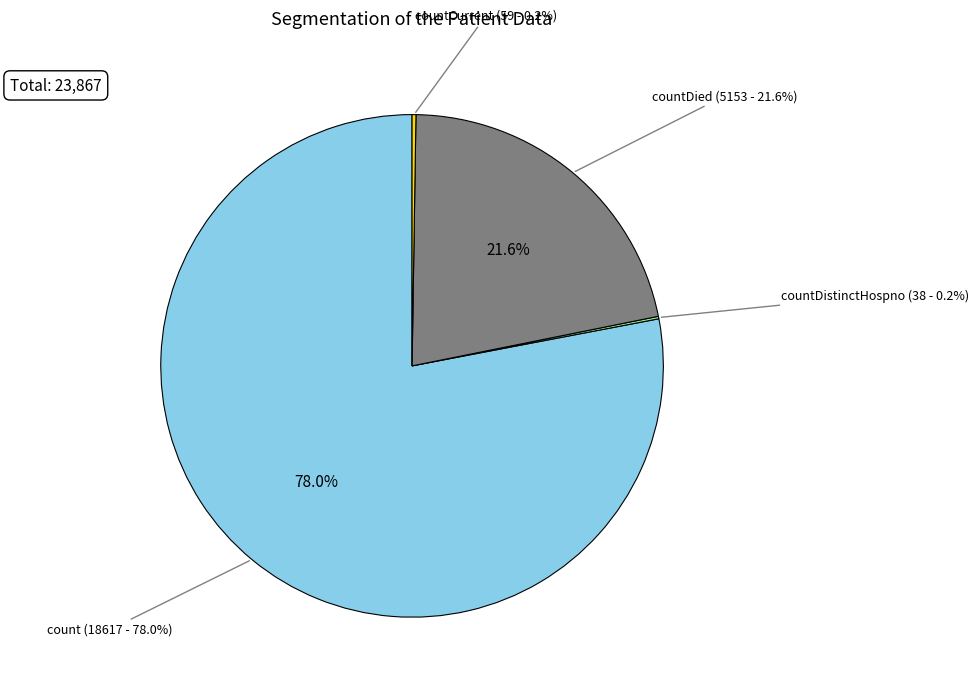

True or false: countCurrentSuspected accounts for 1% of the total.

False